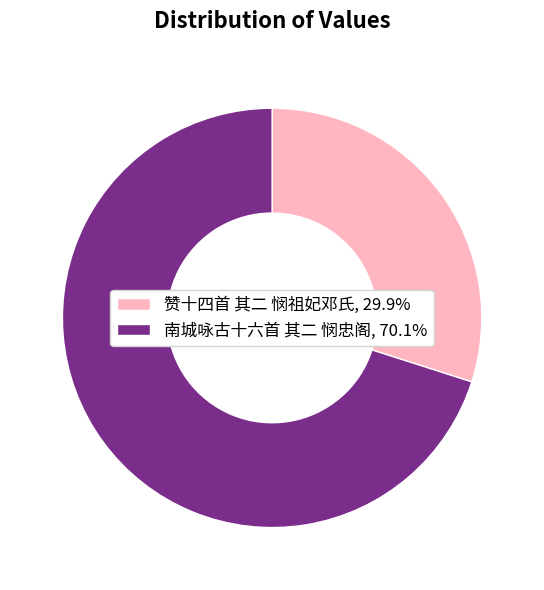

True or false: 南城咏古十六首 其二 悯忠阁 accounts for 79% of the total.

False